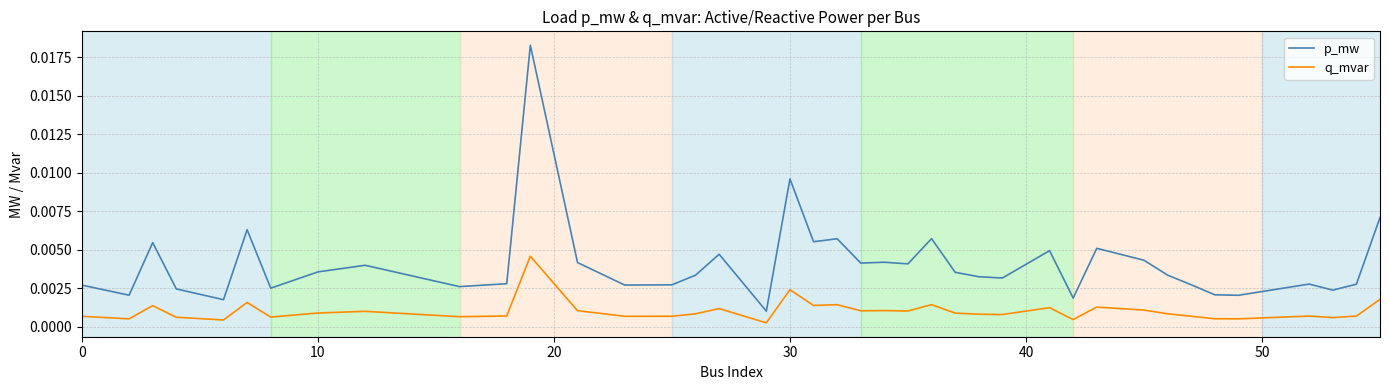

Which series has the widest spread of values?

p_mw